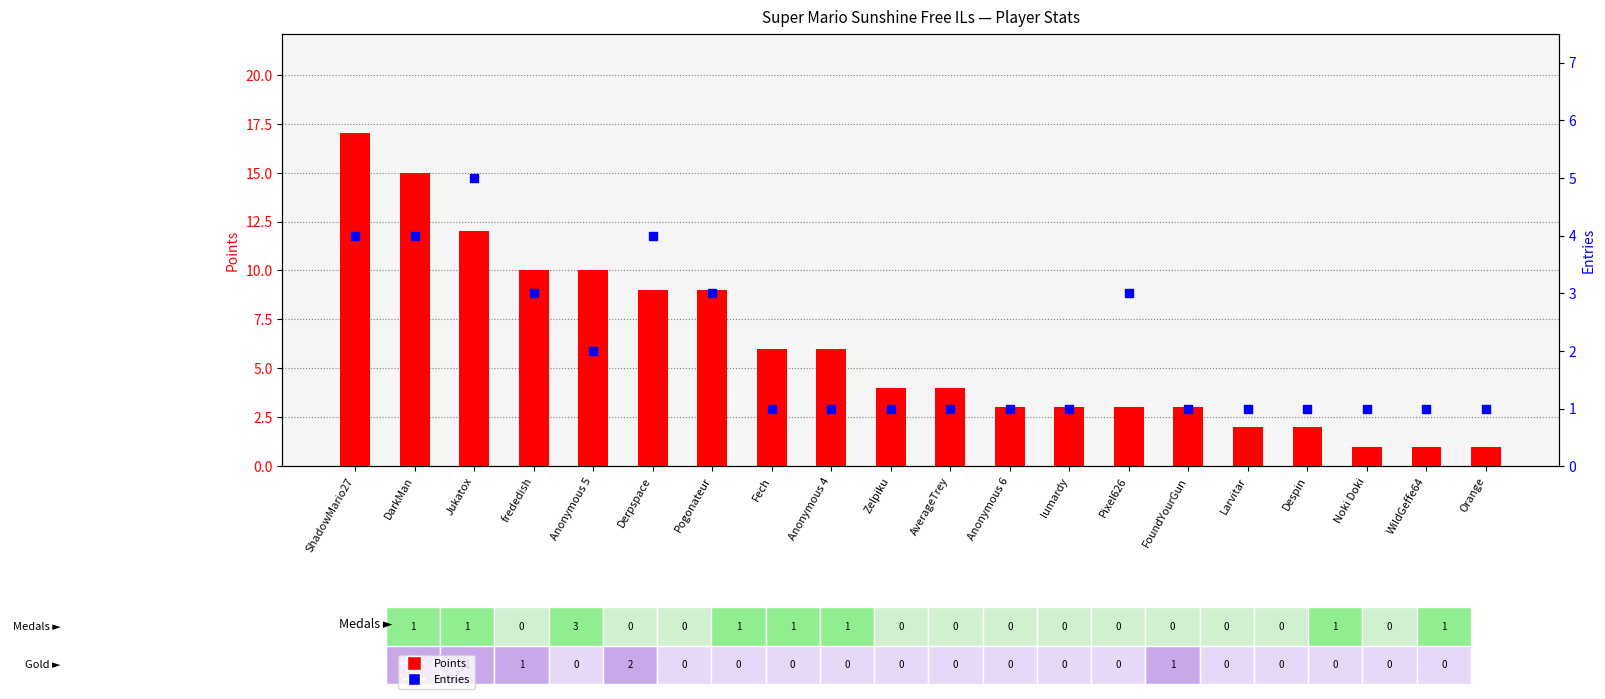

What are all the series names shown in the legend?

Points, Entries